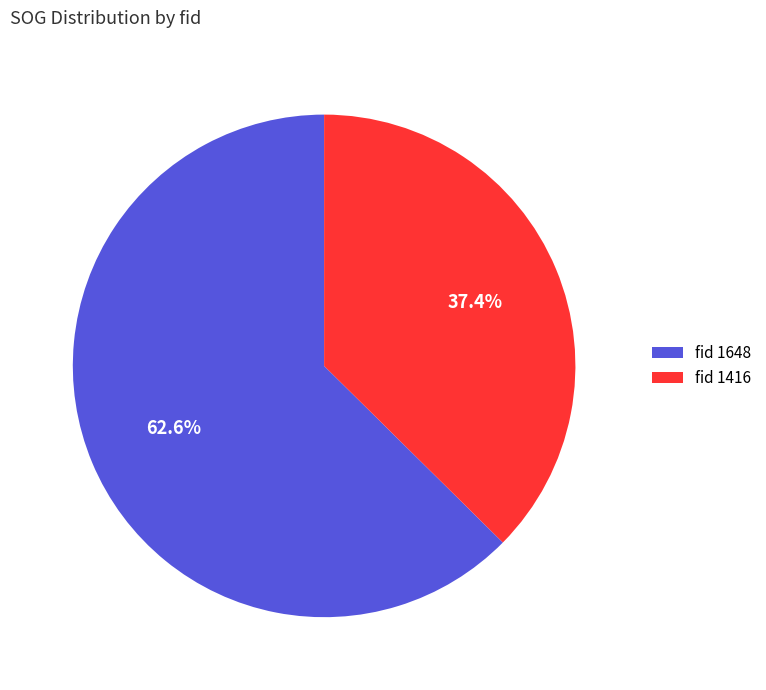

Rank the categories by value from lowest to highest.

fid 1416, fid 1648